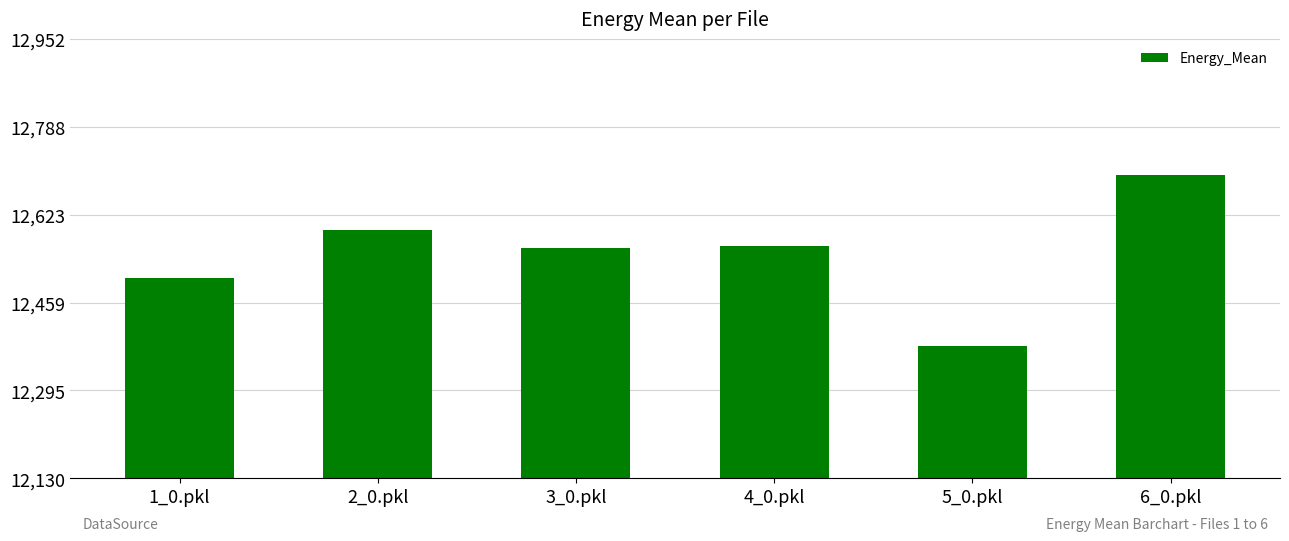

What is the change in value from 4_0.pkl to 6_0.pkl?

+133.0